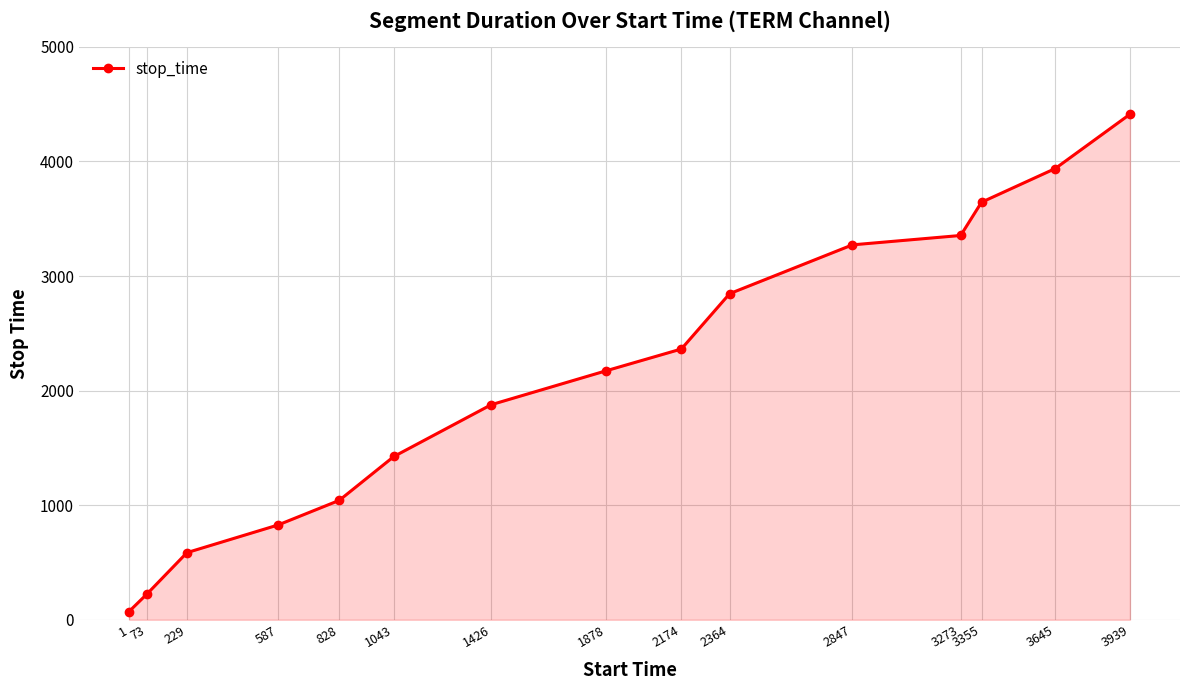

What is the sum of all values?

32059